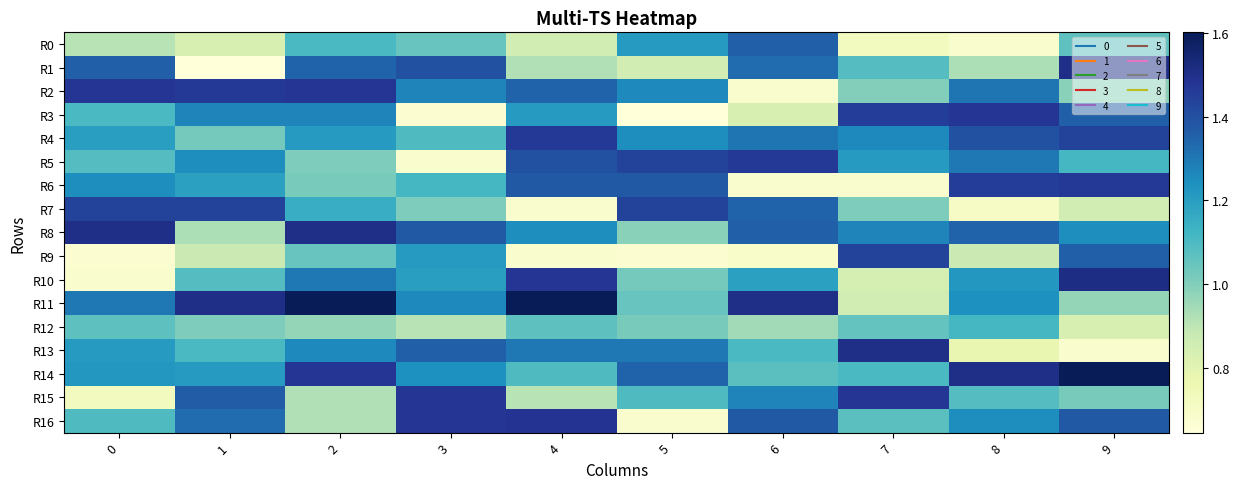

Reading right to left, transcribe all the data shown in this chart.

R0: 9=1.1	8=0.7	7=0.7	6=1.4	5=1.2	4=0.8	3=1.0	2=1.1	1=0.8	0=0.9
R1: 9=1.5	8=0.9	7=1.1	6=1.3	5=0.8	4=0.9	3=1.4	2=1.3	1=0.6	0=1.4
R2: 9=1.0	8=1.3	7=1.0	6=0.7	5=1.3	4=1.3	3=1.3	2=1.5	1=1.5	0=1.5
R3: 9=1.4	8=1.5	7=1.5	6=0.8	5=0.6	4=1.2	3=0.7	2=1.3	1=1.3	0=1.1
R4: 9=1.4	8=1.4	7=1.3	6=1.3	5=1.2	4=1.5	3=1.1	2=1.2	1=1.0	0=1.2
R5: 9=1.1	8=1.3	7=1.2	6=1.5	5=1.4	4=1.4	3=0.7	2=1.0	1=1.2	0=1.1
R6: 9=1.5	8=1.5	7=0.7	6=0.7	5=1.4	4=1.4	3=1.1	2=1.0	1=1.2	0=1.2
R7: 9=0.8	8=0.7	7=1.0	6=1.3	5=1.4	4=0.7	3=1.0	2=1.2	1=1.4	0=1.4
R8: 9=1.2	8=1.3	7=1.3	6=1.4	5=1.0	4=1.2	3=1.4	2=1.5	1=0.9	0=1.5
R9: 9=1.4	8=0.9	7=1.4	6=0.7	5=0.7	4=0.7	3=1.2	2=1.0	1=0.9	0=0.7
R10: 9=1.5	8=1.2	7=0.8	6=1.2	5=1.0	4=1.5	3=1.2	2=1.3	1=1.1	0=0.7
R11: 9=1.0	8=1.2	7=0.8	6=1.5	5=1.0	4=1.6	3=1.3	2=1.6	1=1.5	0=1.3
R12: 9=0.8	8=1.1	7=1.1	6=0.9	5=1.0	4=1.1	3=0.9	2=1.0	1=1.0	0=1.1
R13: 9=0.7	8=0.8	7=1.5	6=1.1	5=1.3	4=1.3	3=1.4	2=1.3	1=1.1	0=1.2
R14: 9=1.6	8=1.5	7=1.1	6=1.1	5=1.3	4=1.1	3=1.2	2=1.5	1=1.2	0=1.2
R15: 9=1.0	8=1.1	7=1.5	6=1.3	5=1.1	4=0.9	3=1.5	2=0.9	1=1.4	0=0.7
R16: 9=1.4	8=1.2	7=1.1	6=1.4	5=0.7	4=1.5	3=1.5	2=0.9	1=1.3	0=1.1